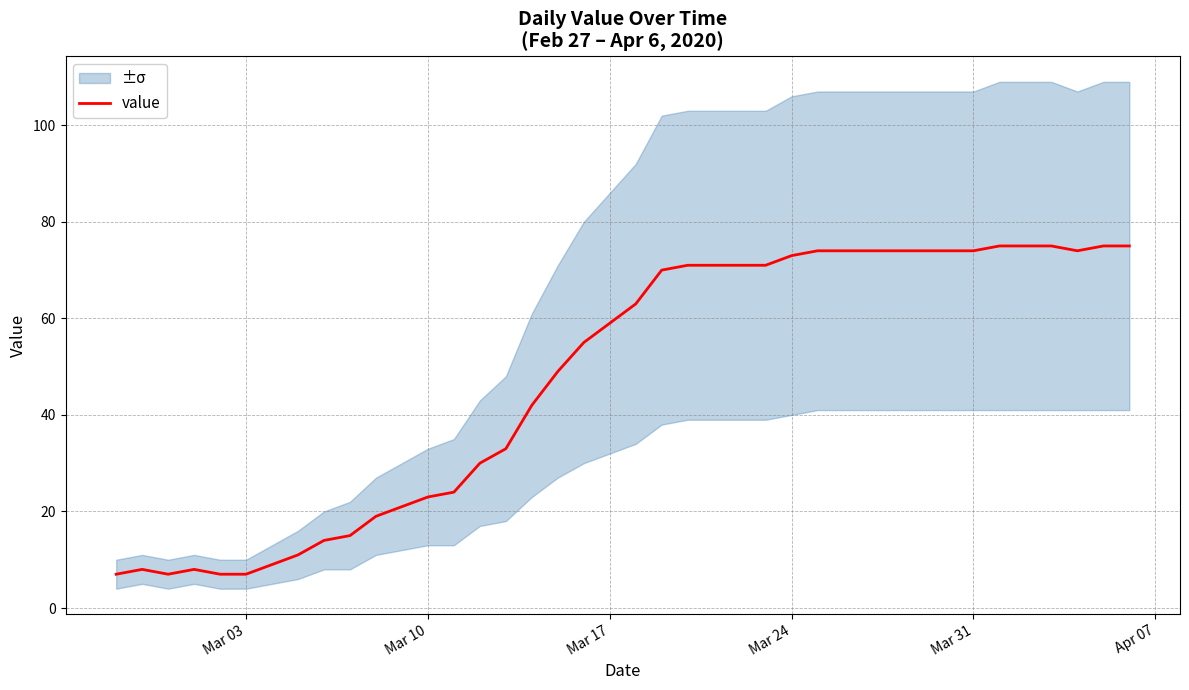

What is the minimum value for value?

7